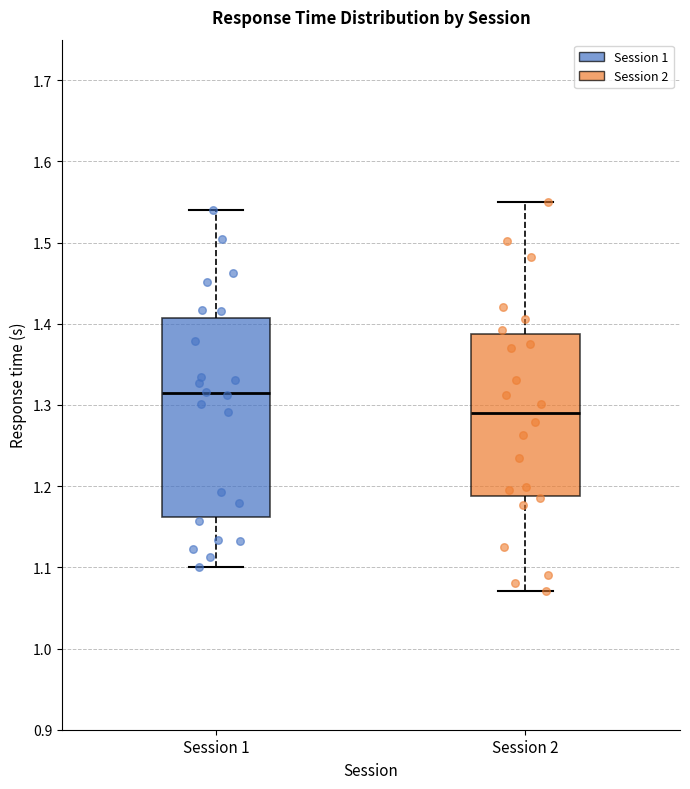

Where does the median line of the box for Session 1 sit on the y-axis? The values are not printed on the chart, so give them approximately, as read against the axis.

1.31